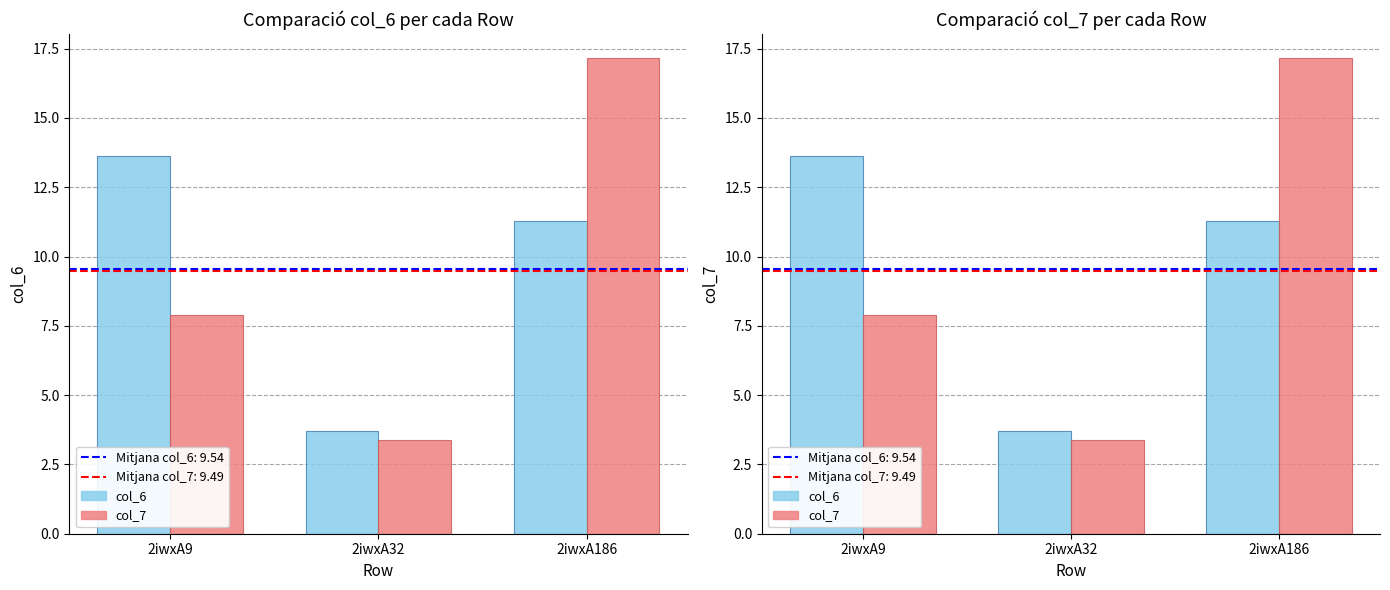

What is the total value across all series at 2iwxA9?

21.5